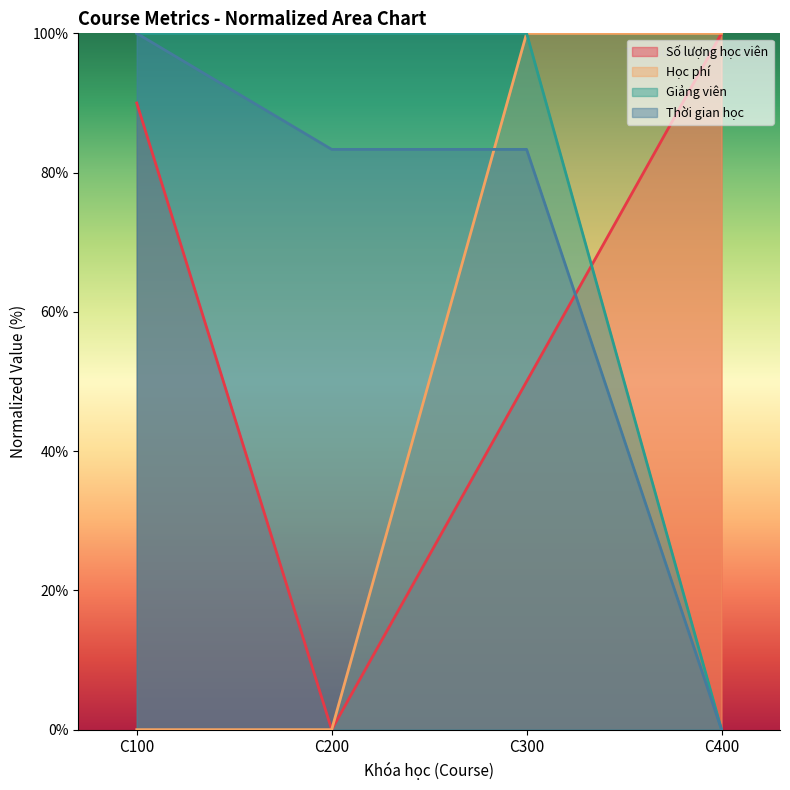

What is the sum of the Số lượng học viên values at C400 and C300?

150.0